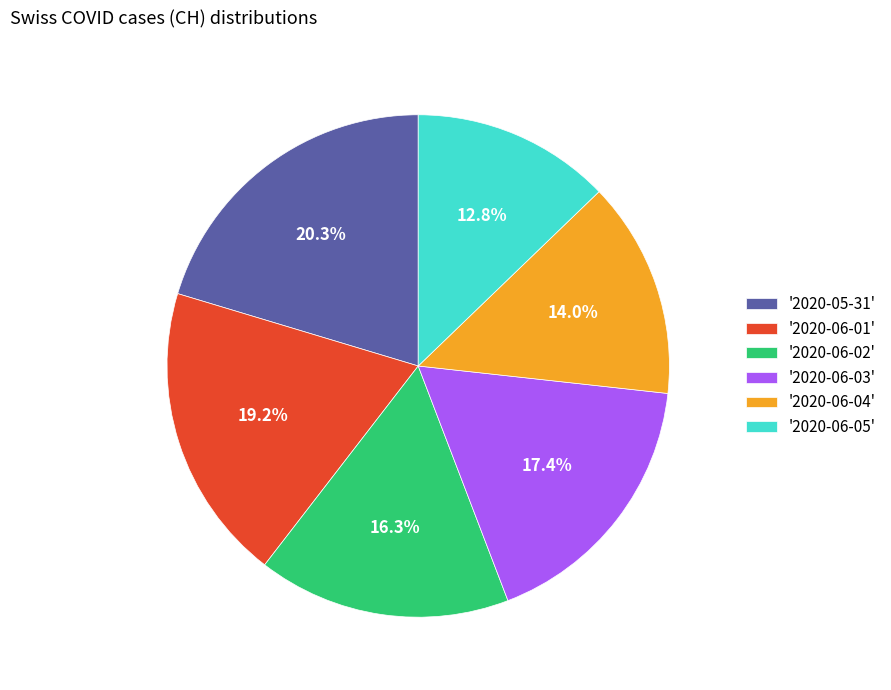

What is the smallest slice in the pie chart?

'2020-06-05'